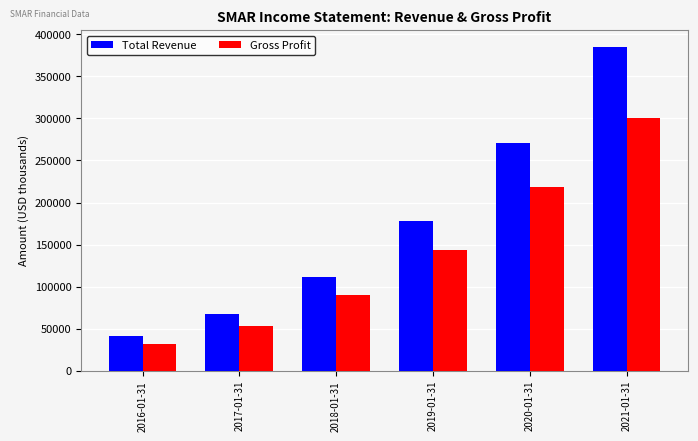

How many bars are there in each group?

2